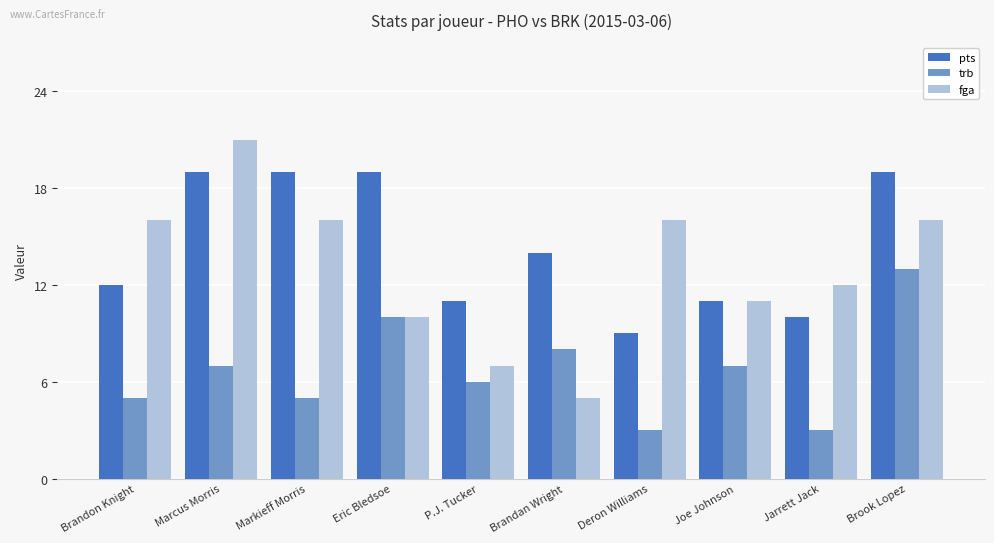

Rank the series by their maximum value, from highest to lowest.

fga, pts, trb